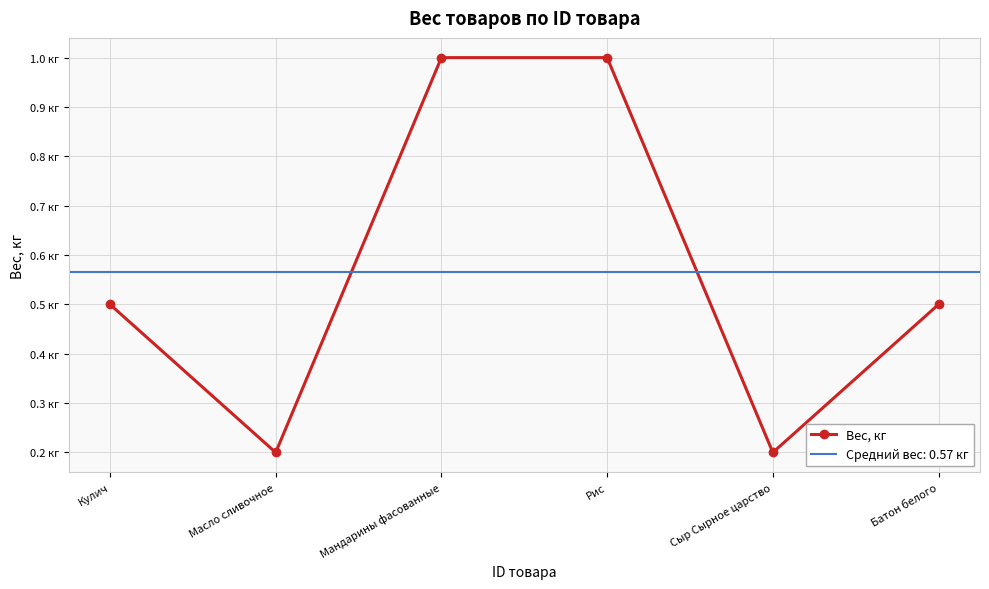

How many lines are shown in the chart?

1